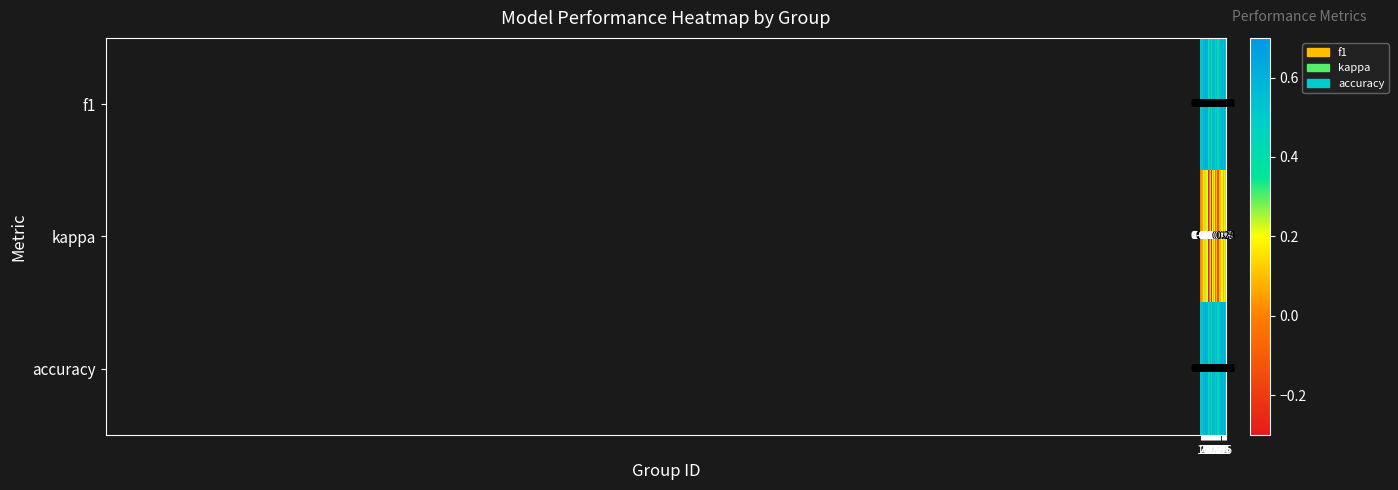

Which series has the largest total across all categories?

accuracy